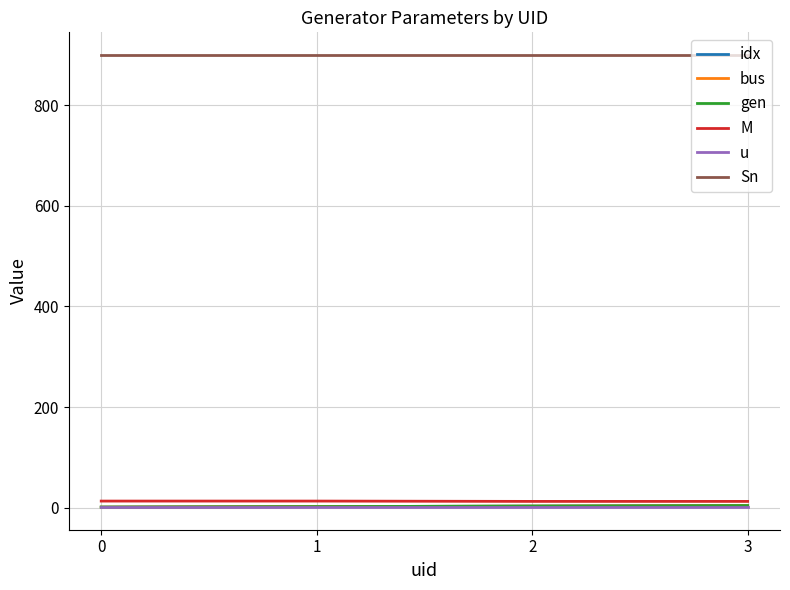

Does the chart have visible grid lines?

Yes